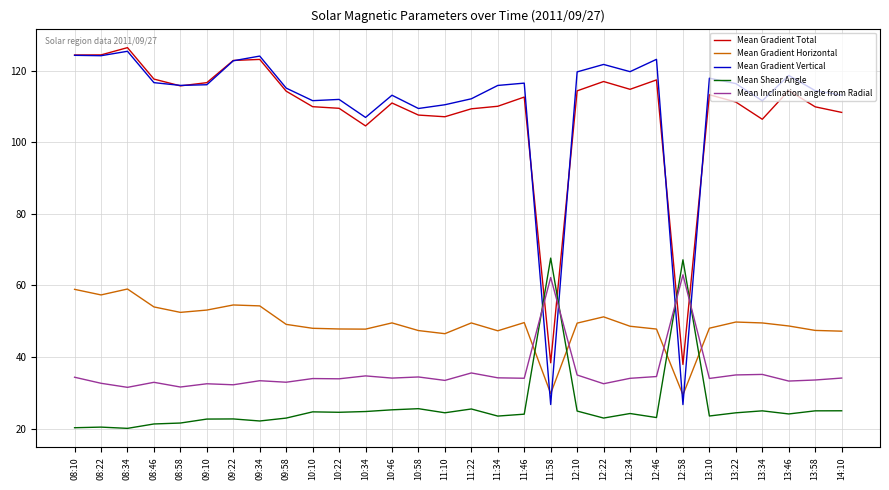

Where is the first local maximum for Mean Gradient Horizontal?

08:34